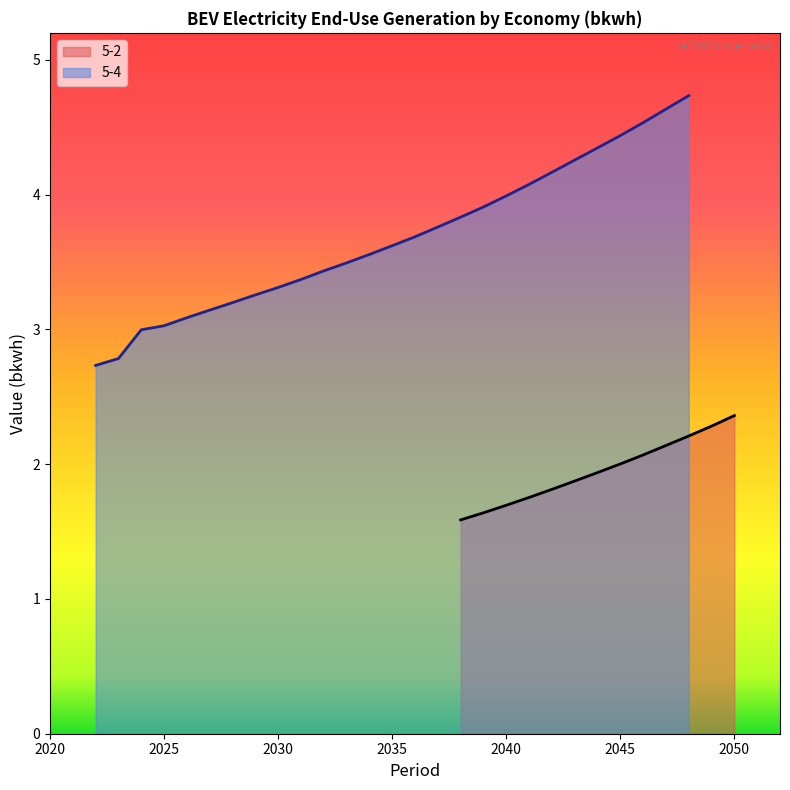

What is the minimum value for 5-2?

1.6